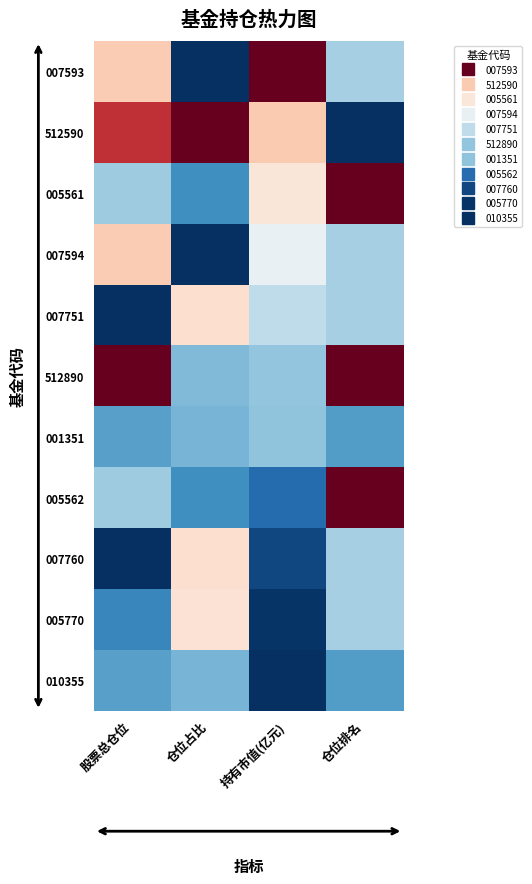

Reading left to right, transcribe all the data shown in this chart.

007593: 股票总仓位=0.6	仓位占比=0.0	持有市值(亿元)=1.0	仓位排名=0.3
512590: 股票总仓位=0.9	仓位占比=1.0	持有市值(亿元)=0.6	仓位排名=0.0
005561: 股票总仓位=0.3	仓位占比=0.2	持有市值(亿元)=0.6	仓位排名=1.0
007594: 股票总仓位=0.6	仓位占比=0.0	持有市值(亿元)=0.5	仓位排名=0.3
007751: 股票总仓位=0.0	仓位占比=0.6	持有市值(亿元)=0.4	仓位排名=0.3
512890: 股票总仓位=1.0	仓位占比=0.3	持有市值(亿元)=0.3	仓位排名=1.0
001351: 股票总仓位=0.2	仓位占比=0.3	持有市值(亿元)=0.3	仓位排名=0.2
005562: 股票总仓位=0.3	仓位占比=0.2	持有市值(亿元)=0.1	仓位排名=1.0
007760: 股票总仓位=0.0	仓位占比=0.6	持有市值(亿元)=0.0	仓位排名=0.3
005770: 股票总仓位=0.2	仓位占比=0.6	持有市值(亿元)=0.0	仓位排名=0.3
010355: 股票总仓位=0.2	仓位占比=0.3	持有市值(亿元)=0.0	仓位排名=0.2